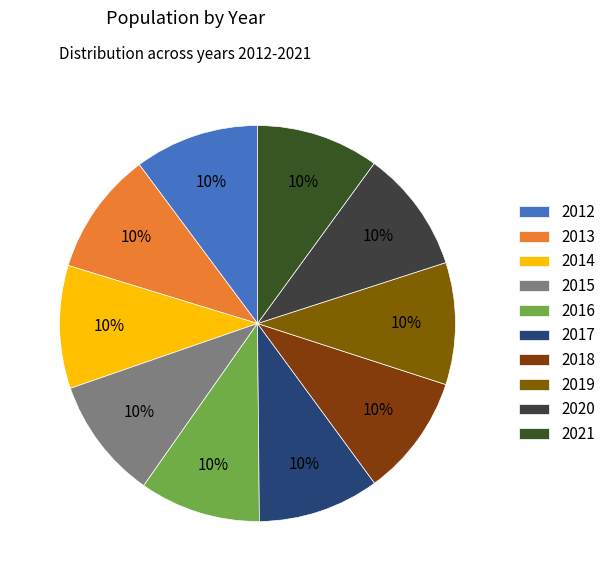

Combined, do 2015 and 2016 account for over 50%?

No